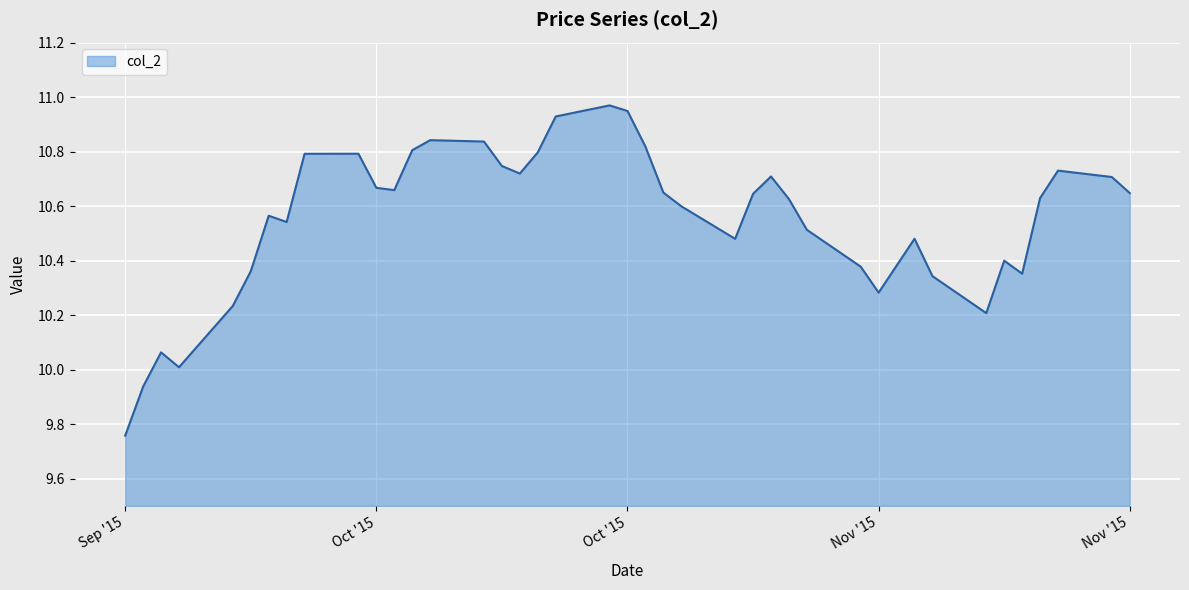

What is the difference between the maximum and minimum values?

1.2